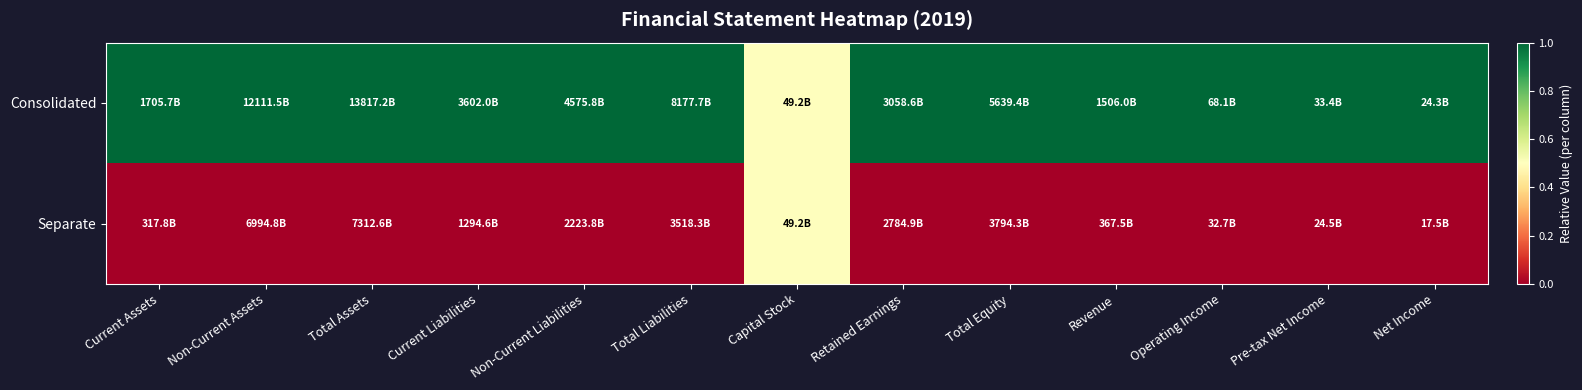

List the series in order of their overall mean, lowest first.

Separate, Consolidated